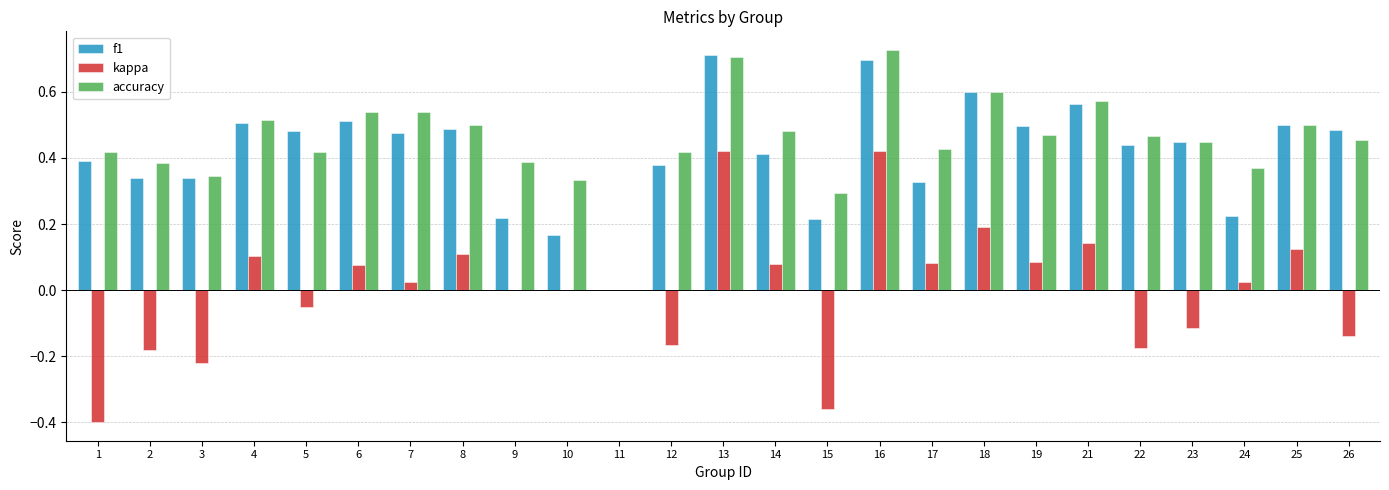

How many groups of bars are there?

25